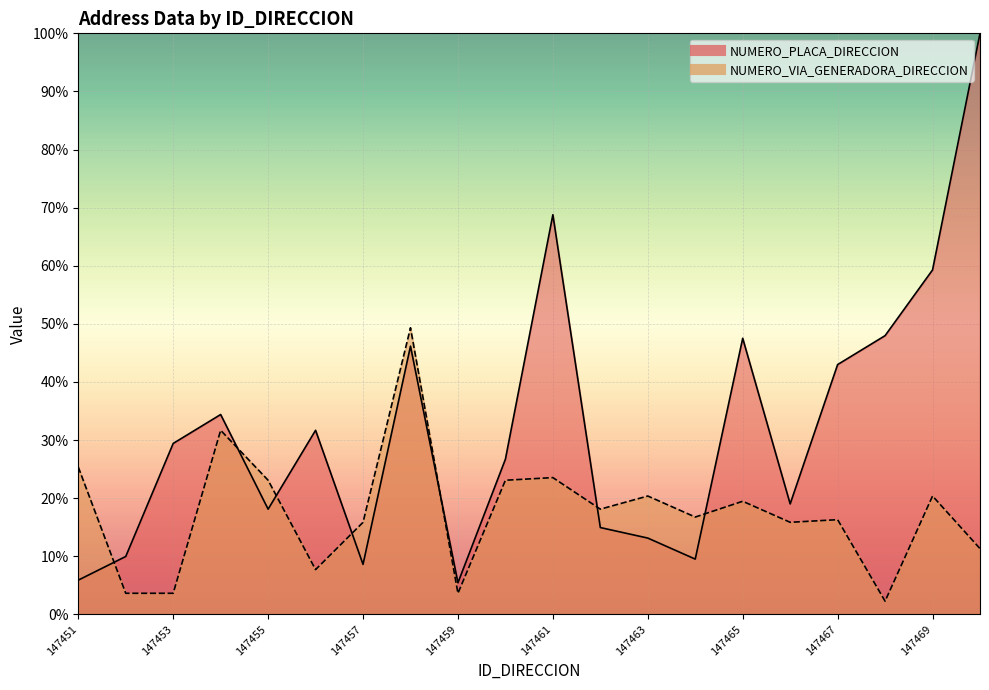

What is the value of the NUMERO_PLACA_DIRECCION point at the 6th from the left?

31.7